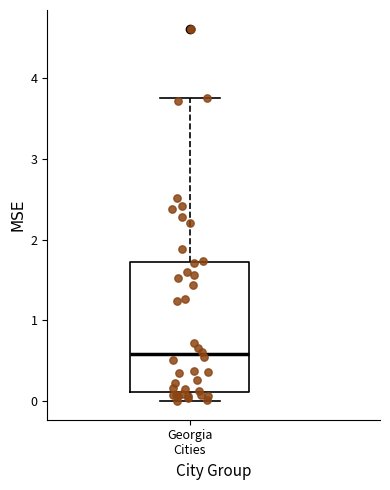

Read this box plot against the y-axis: the position of the median line, the range covered by the box, and the ends of both whiskers. The values are not printed on the chart, so give them approximately, as read against the axis.

median 0.6, box 0.1 to 1.7, whiskers 0.0 to 3.7